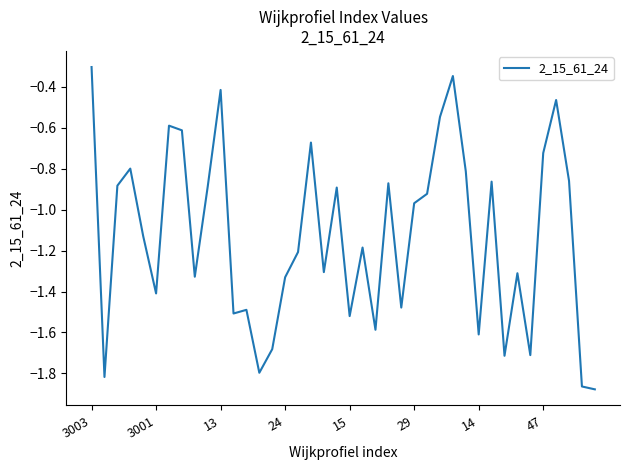

At which label is the value closest to -1?

29